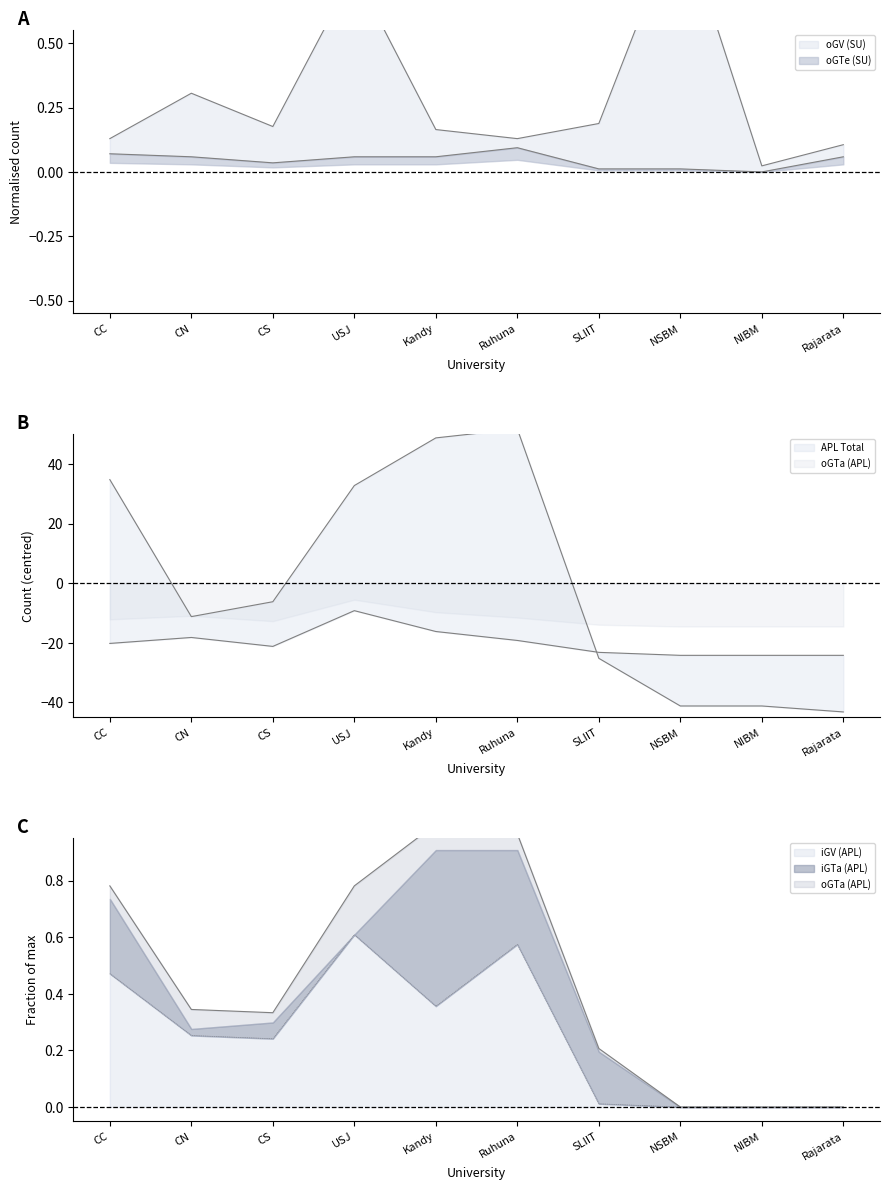

What position from the right is Kandy?

6